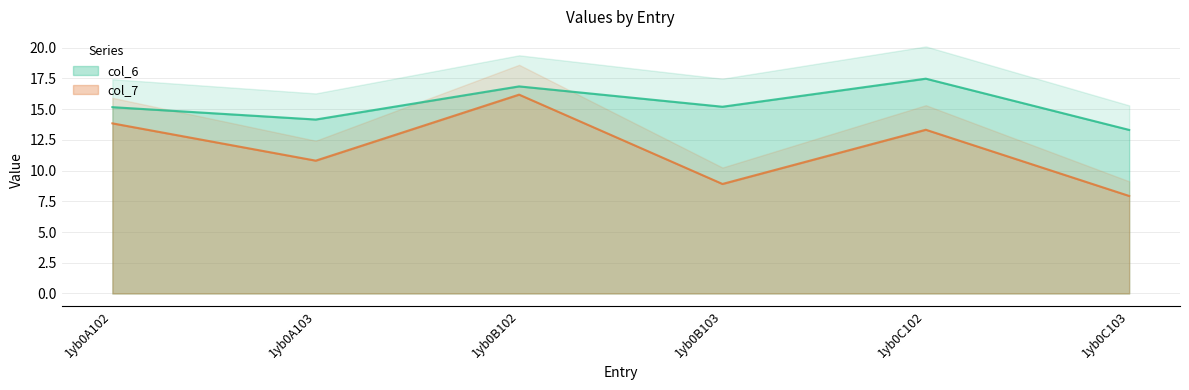

At which label does col_6 first exceed 15?

1yb0A102